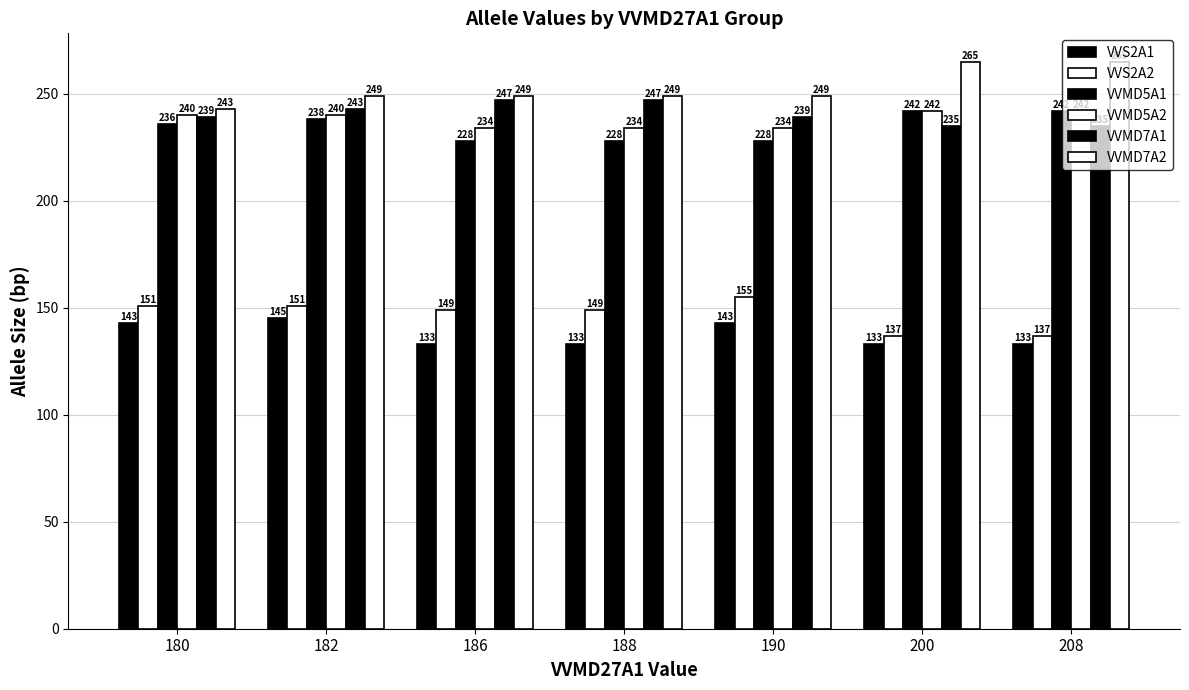

Does the chart contain stacked bars?

No